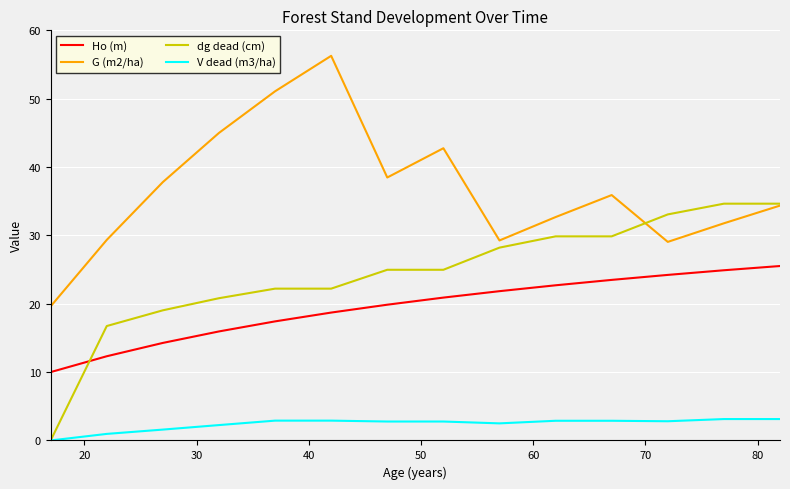

Which series has the largest total across all categories?

G (m2/ha)